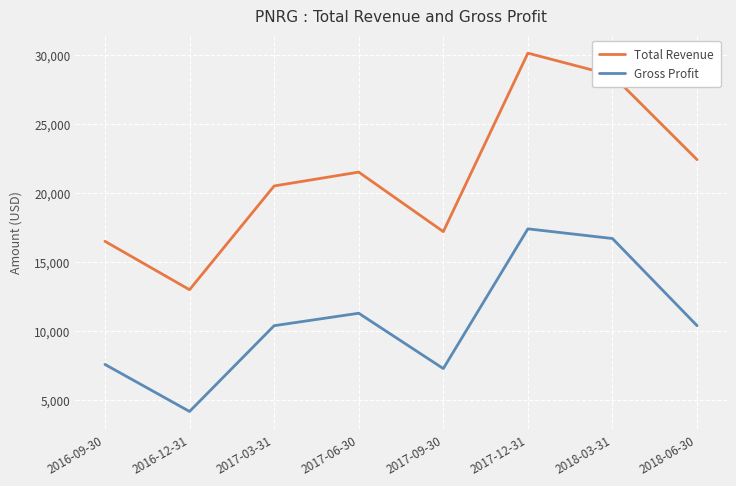

At 2017-12-31, list the series in order from largest to smallest.

Total Revenue, Gross Profit